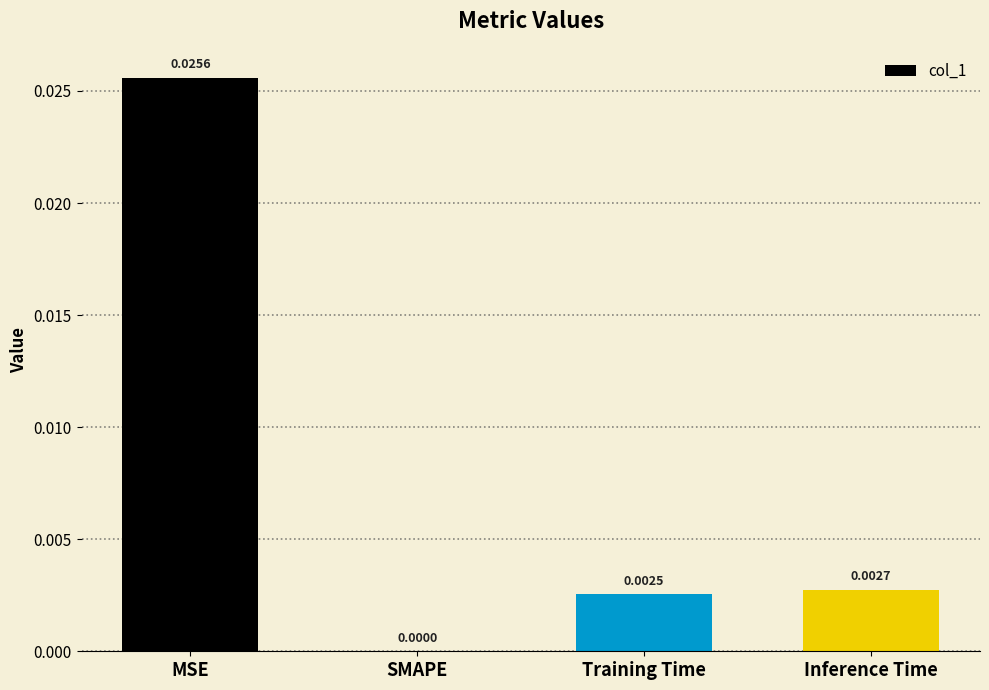

At which label is the value closest to 0?

SMAPE